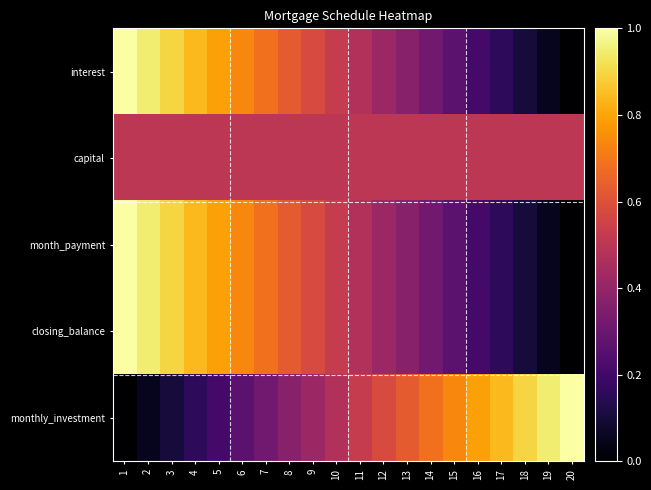

Reading right to left, extract all data points from this chart.

interest: 20=0.0	19=0.1	18=0.1	17=0.2	16=0.2	15=0.3	14=0.3	13=0.4	12=0.4	11=0.5	10=0.5	9=0.6	8=0.6	7=0.7	6=0.7	5=0.8	4=0.8	3=0.9	2=0.9	1=1.0
capital: 20=0.5	19=0.5	18=0.5	17=0.5	16=0.5	15=0.5	14=0.5	13=0.5	12=0.5	11=0.5	10=0.5	9=0.5	8=0.5	7=0.5	6=0.5	5=0.5	4=0.5	3=0.5	2=0.5	1=0.5
month_payment: 20=0.0	19=0.1	18=0.1	17=0.2	16=0.2	15=0.3	14=0.3	13=0.4	12=0.4	11=0.5	10=0.5	9=0.6	8=0.6	7=0.7	6=0.7	5=0.8	4=0.8	3=0.9	2=0.9	1=1.0
closing_balance: 20=0.0	19=0.1	18=0.1	17=0.2	16=0.2	15=0.3	14=0.3	13=0.4	12=0.4	11=0.5	10=0.5	9=0.6	8=0.6	7=0.7	6=0.7	5=0.8	4=0.8	3=0.9	2=0.9	1=1.0
monthly_investment: 20=1.0	19=0.9	18=0.9	17=0.8	16=0.8	15=0.7	14=0.7	13=0.6	12=0.6	11=0.5	10=0.5	9=0.4	8=0.4	7=0.3	6=0.3	5=0.2	4=0.2	3=0.1	2=0.1	1=0.0